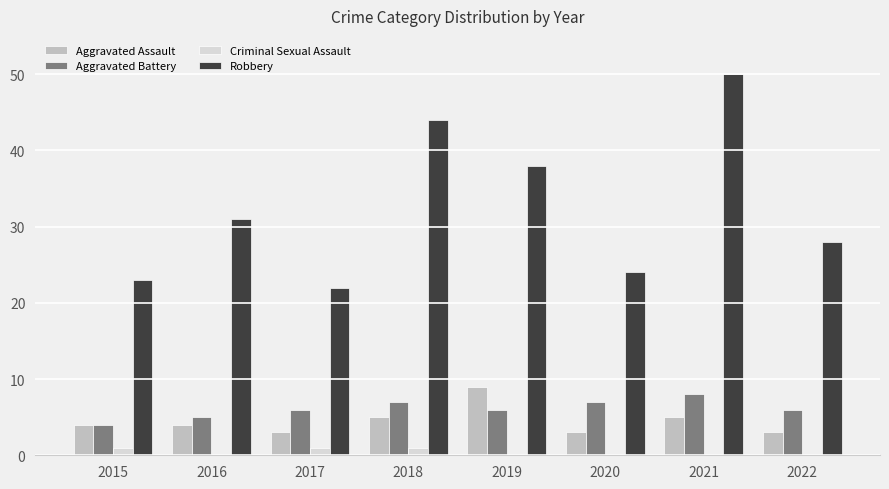

Between 2020 and 2022, which series saw the biggest shift?

Robbery